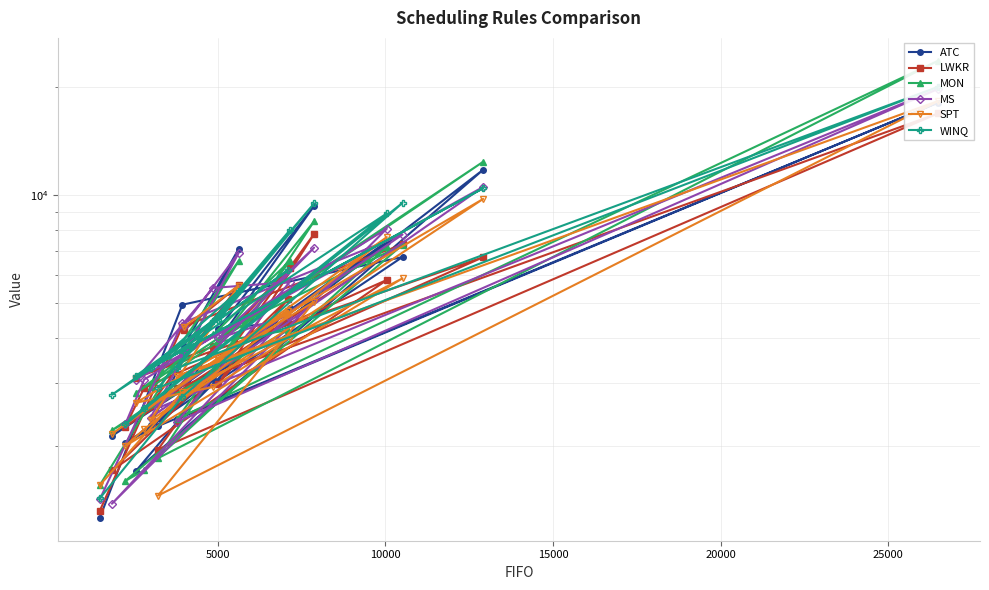

Does the chart have visible grid lines?

Yes